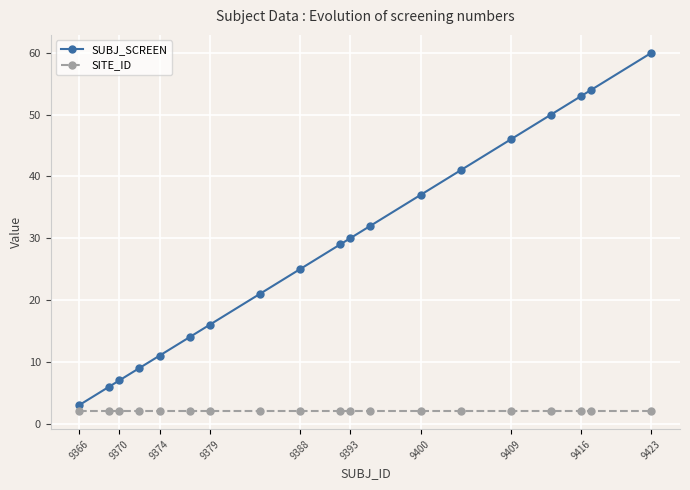

Reading left to right, what are all the values shown in this chart?

SUBJ_SCREEN: 3	6	7	9	11	14	16	21	25	29	30	32	37	41	46	50	53	54	60
SITE_ID: 2	2	2	2	2	2	2	2	2	2	2	2	2	2	2	2	2	2	2